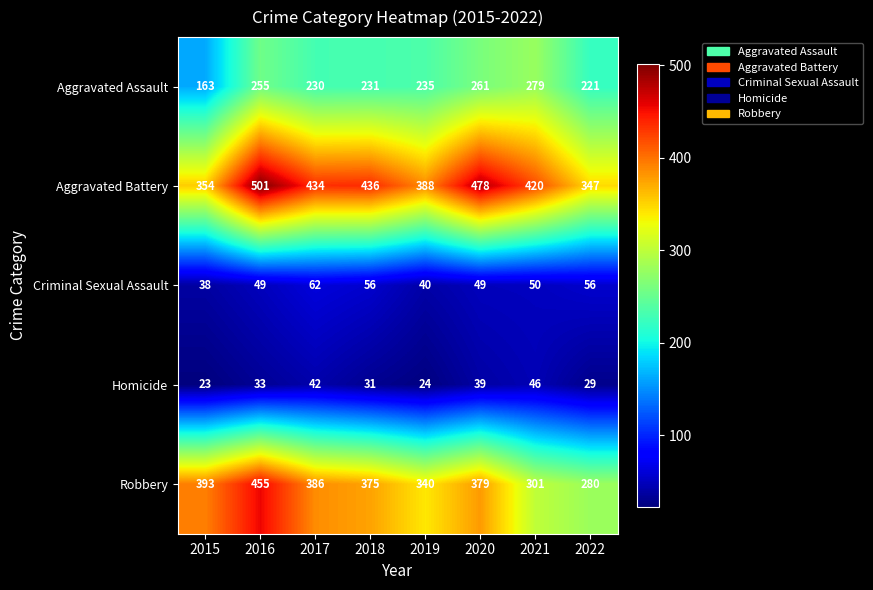

What is the sum of all Homicide values?

267